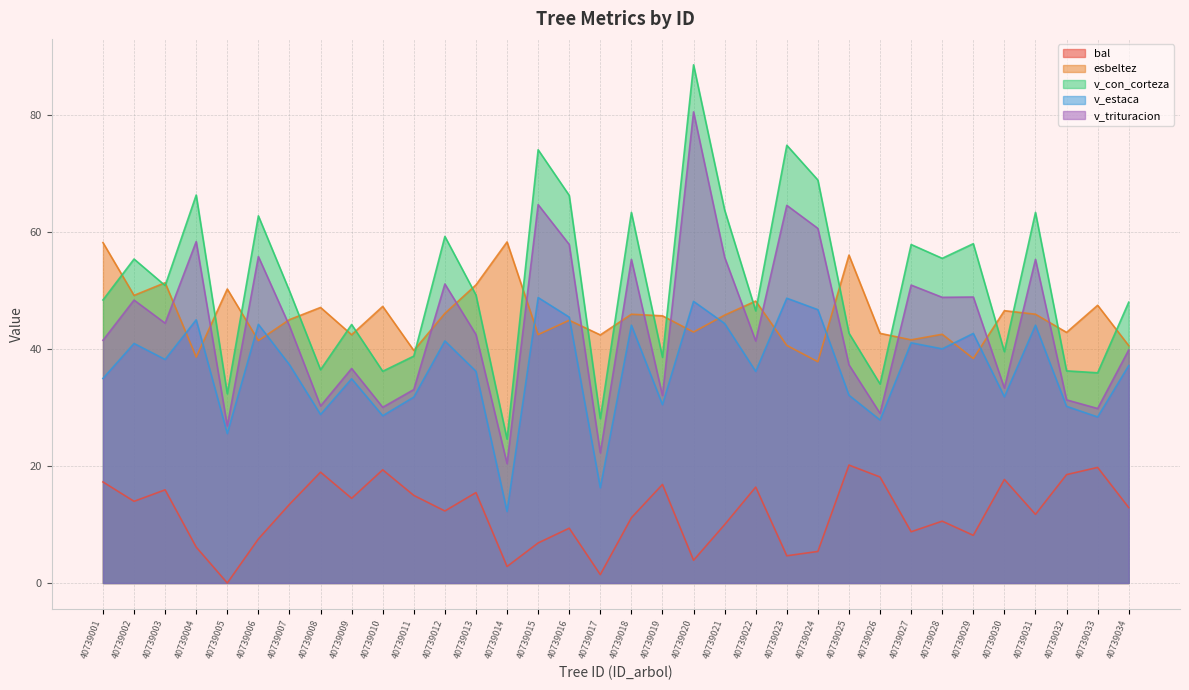

How many lines are shown in the chart?

5